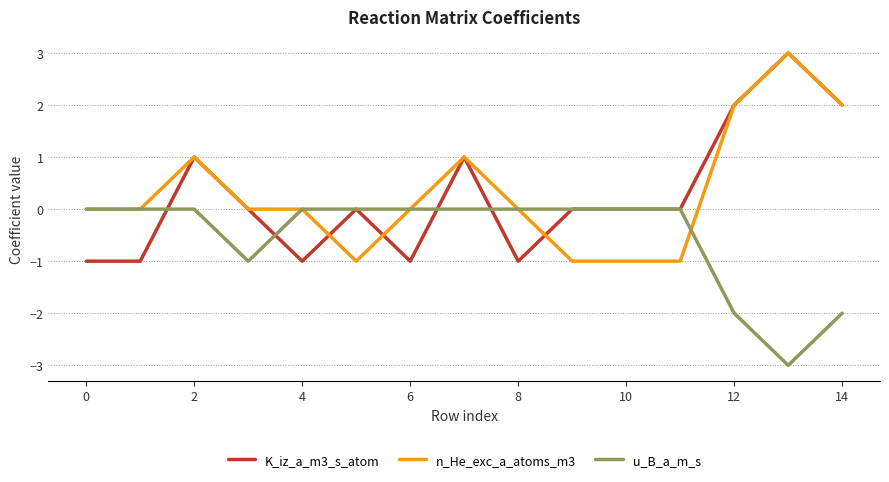

What is the minimum value shown in the chart?

-3